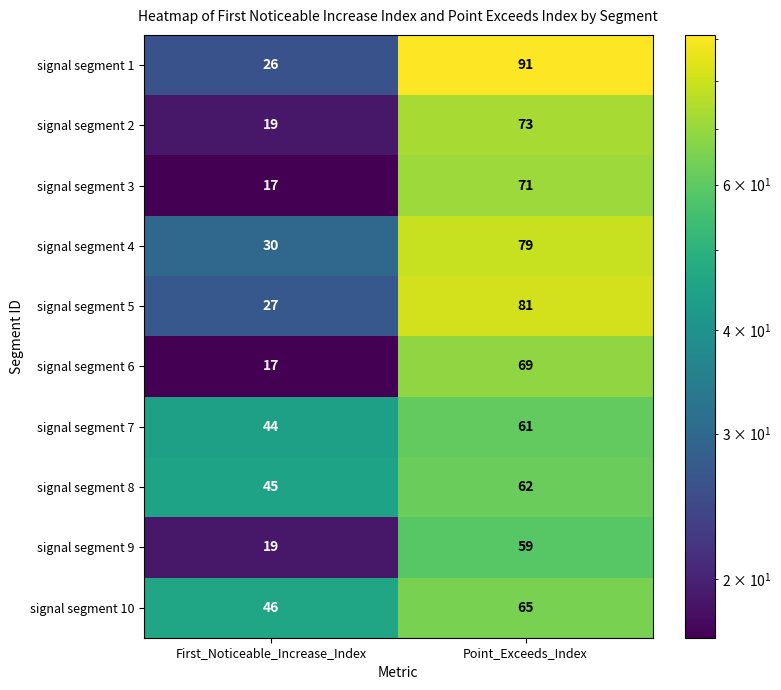

What is the maximum value shown in the chart?

91